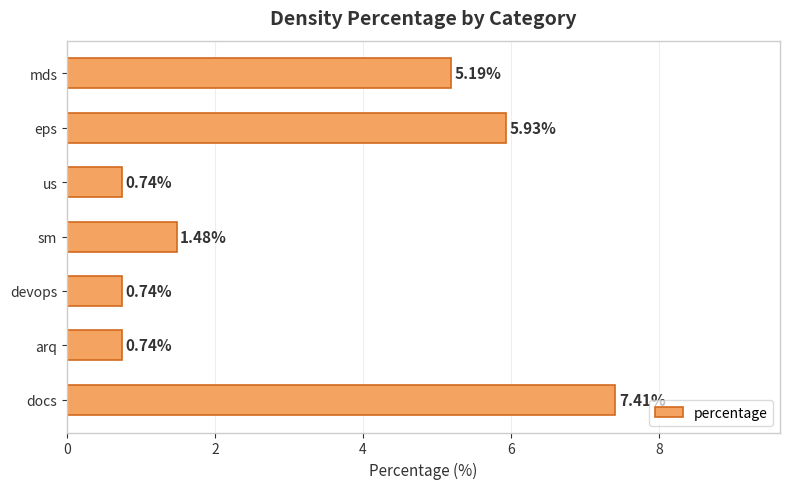

What is the average value?

3.2